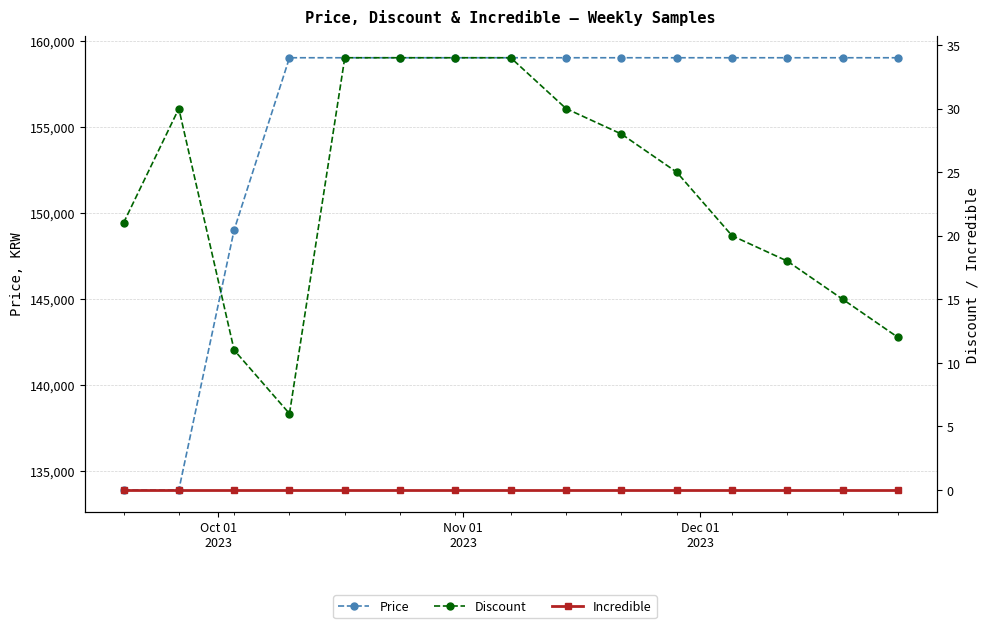

Which category has the lowest value in the Incredible series?

Oct 01
2023